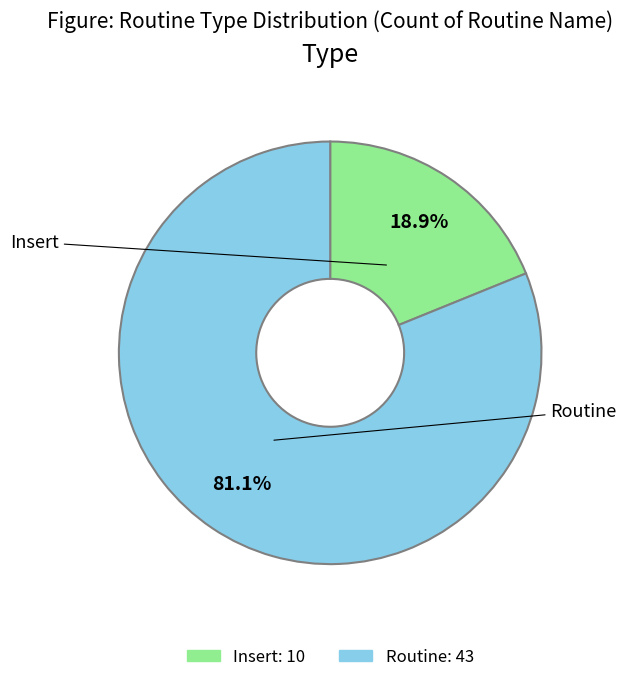

Count the number of slices in the pie.

2